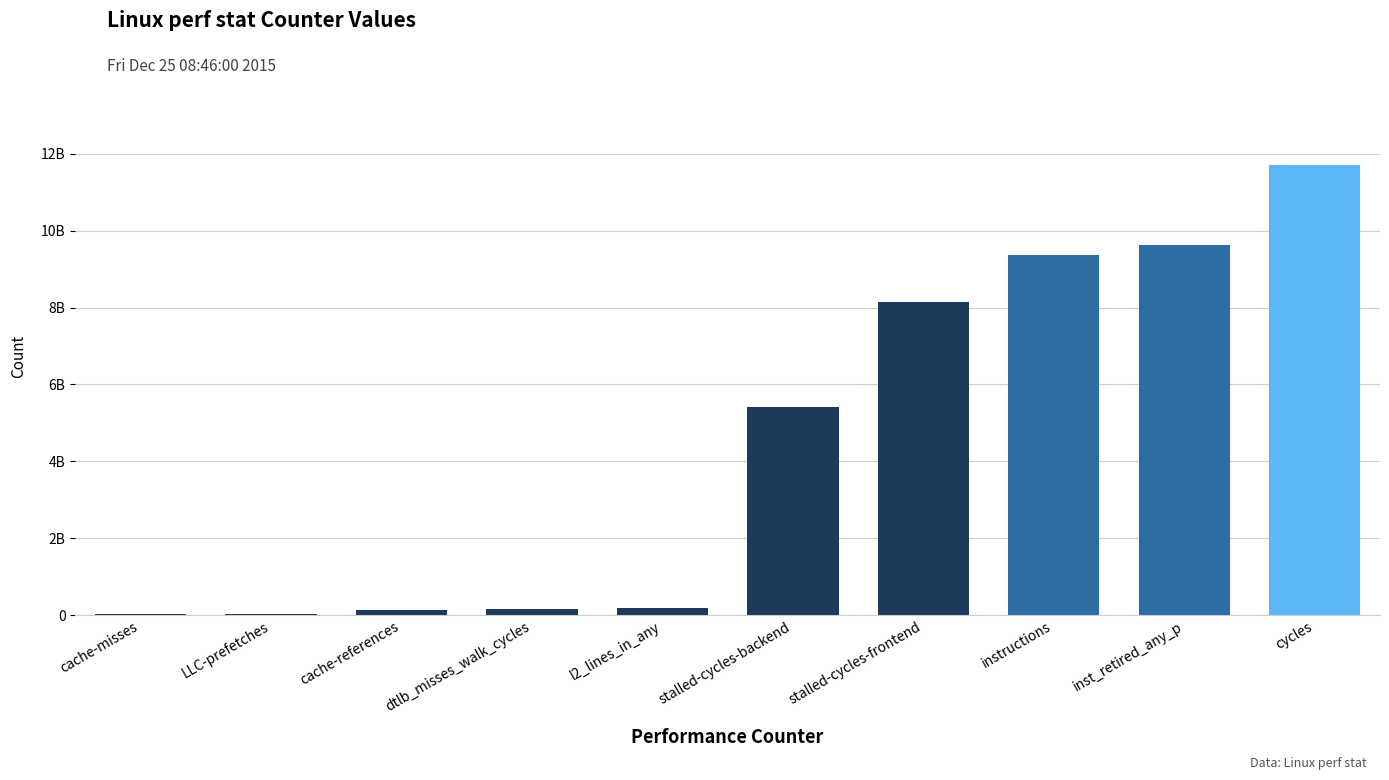

Reading left to right, list all the values displayed in this chart.

43840710	47114323	141533920	172013236	185718929	5419616829	8150728583	9373299204	9618311244	11714691726